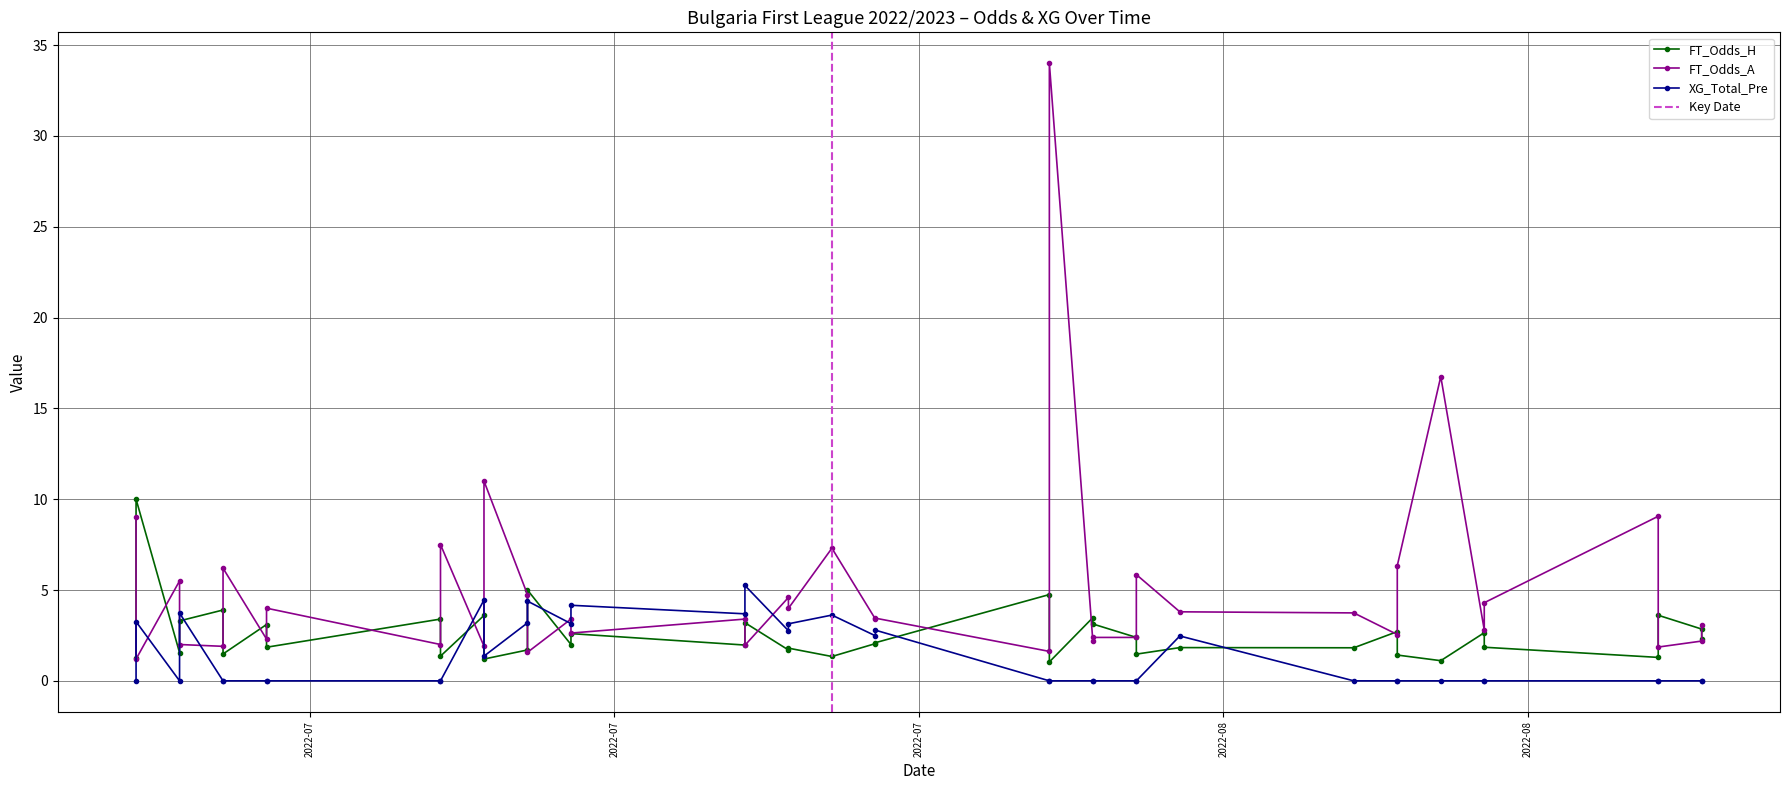

Rank the series by their maximum value, from highest to lowest.

FT_Odds_A, FT_Odds_H, XG_Total_Pre